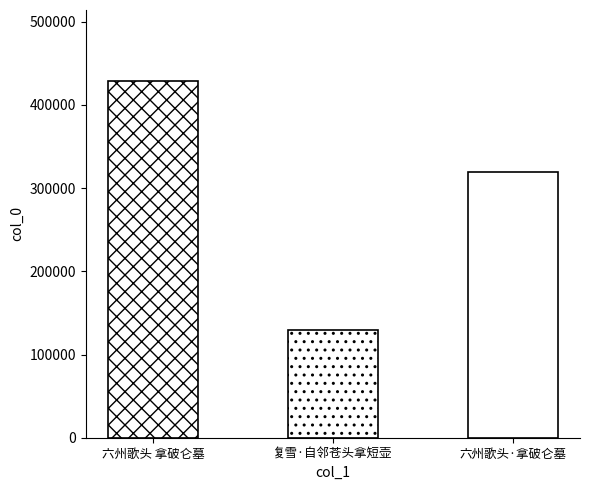

Read the value at 六州歌头 拿破仑墓, to the nearest 50.

428350